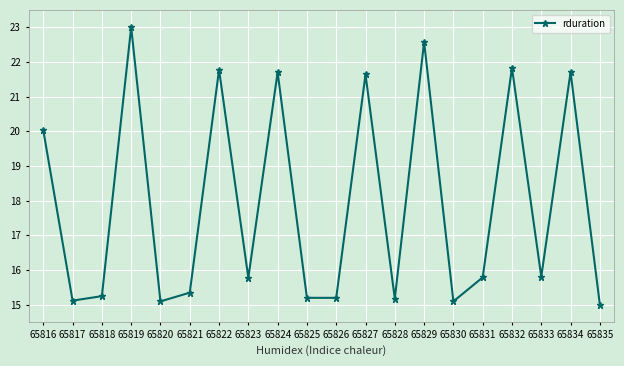

What is the average value?

17.9